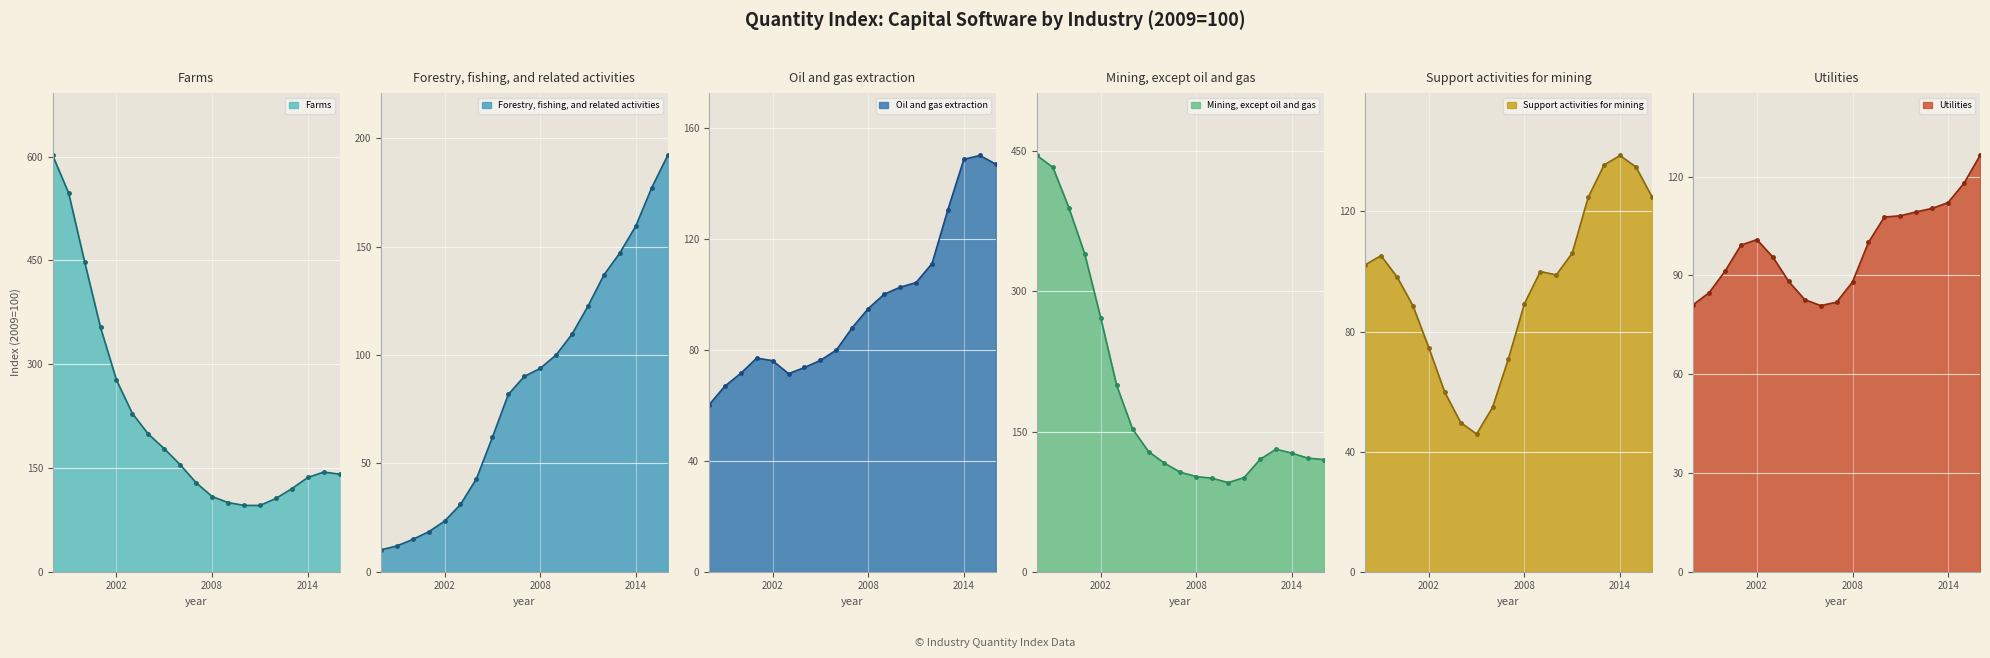

Does the chart display data point markers on the line(s)?

Yes